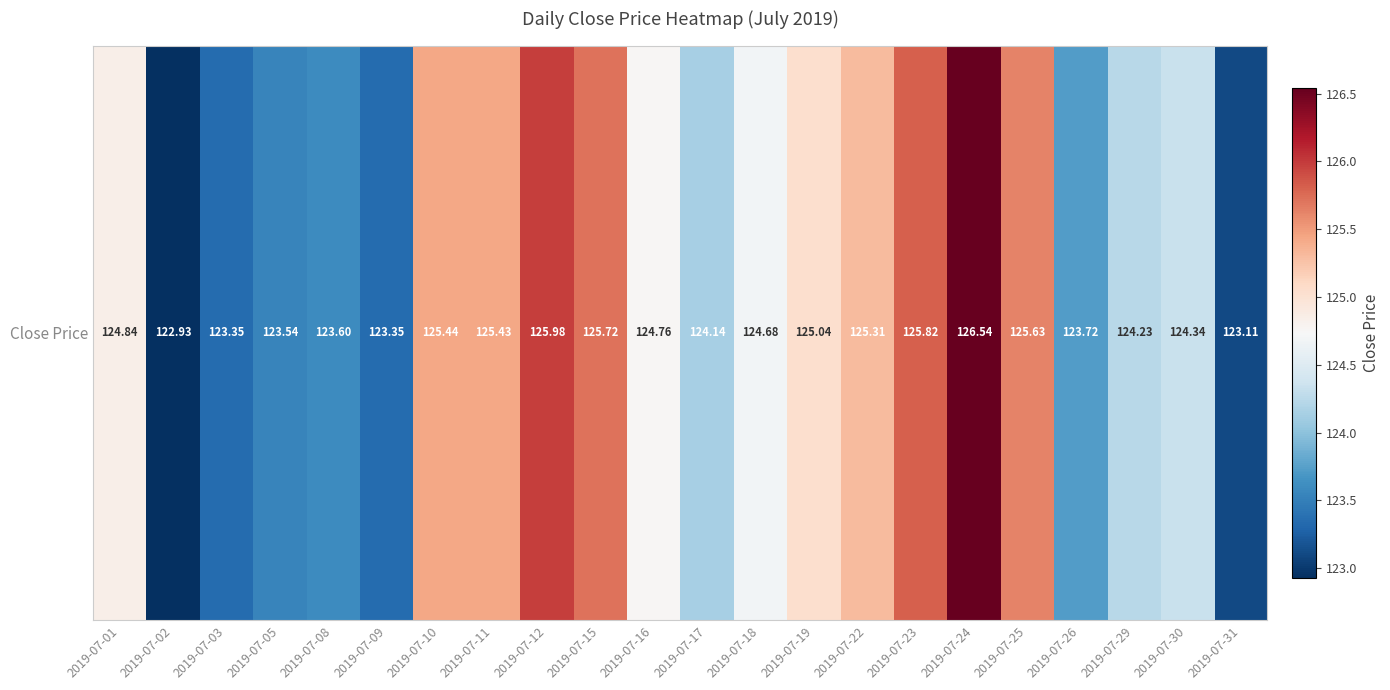

What is the minimum value shown in the chart?

122.9